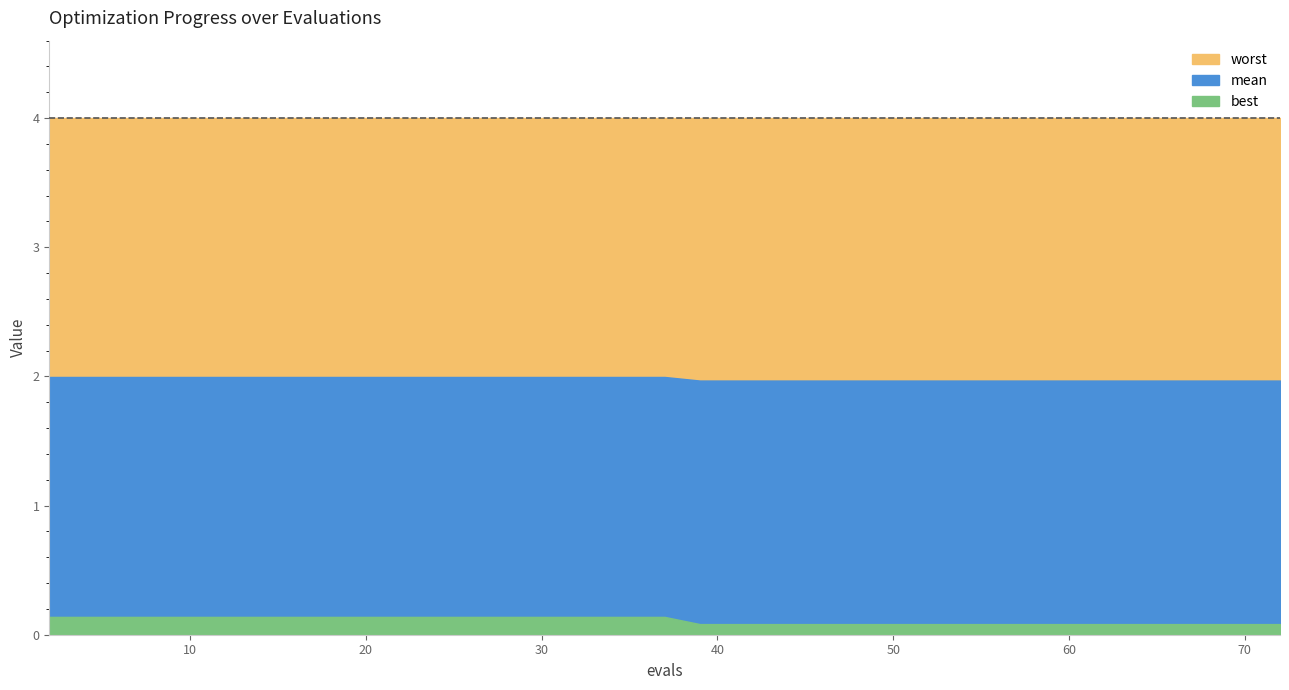

What are all the series names shown in the legend?

mean, best, worst